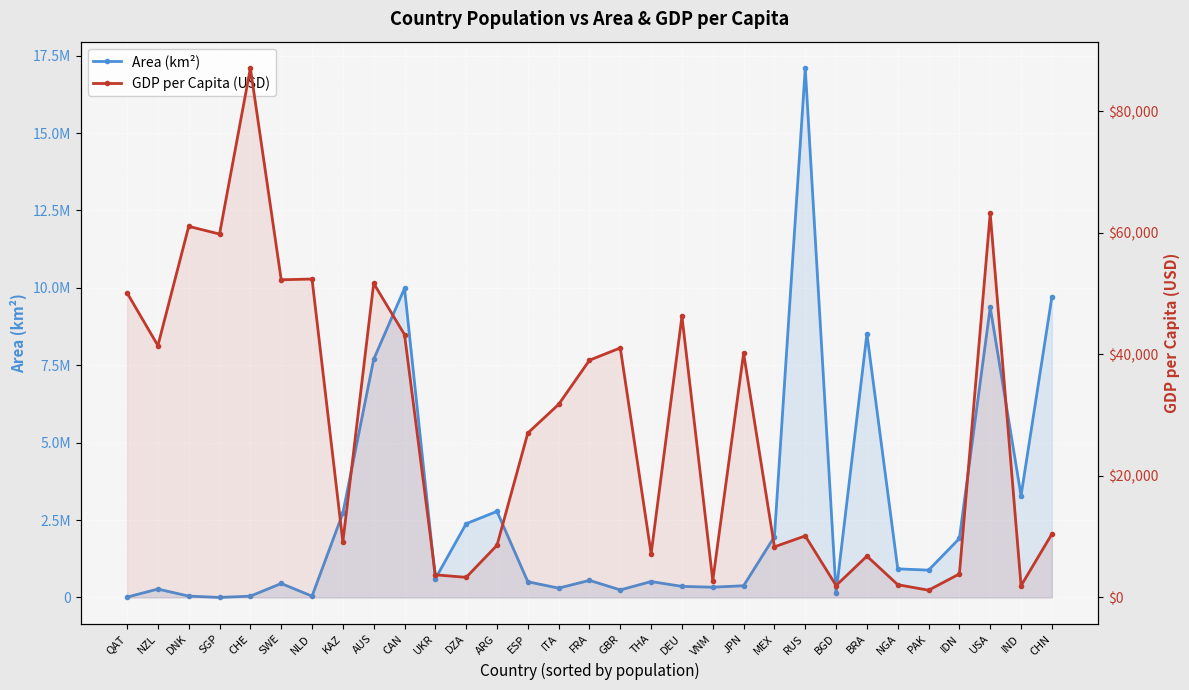

Between AUS and ESP, which is larger?

AUS